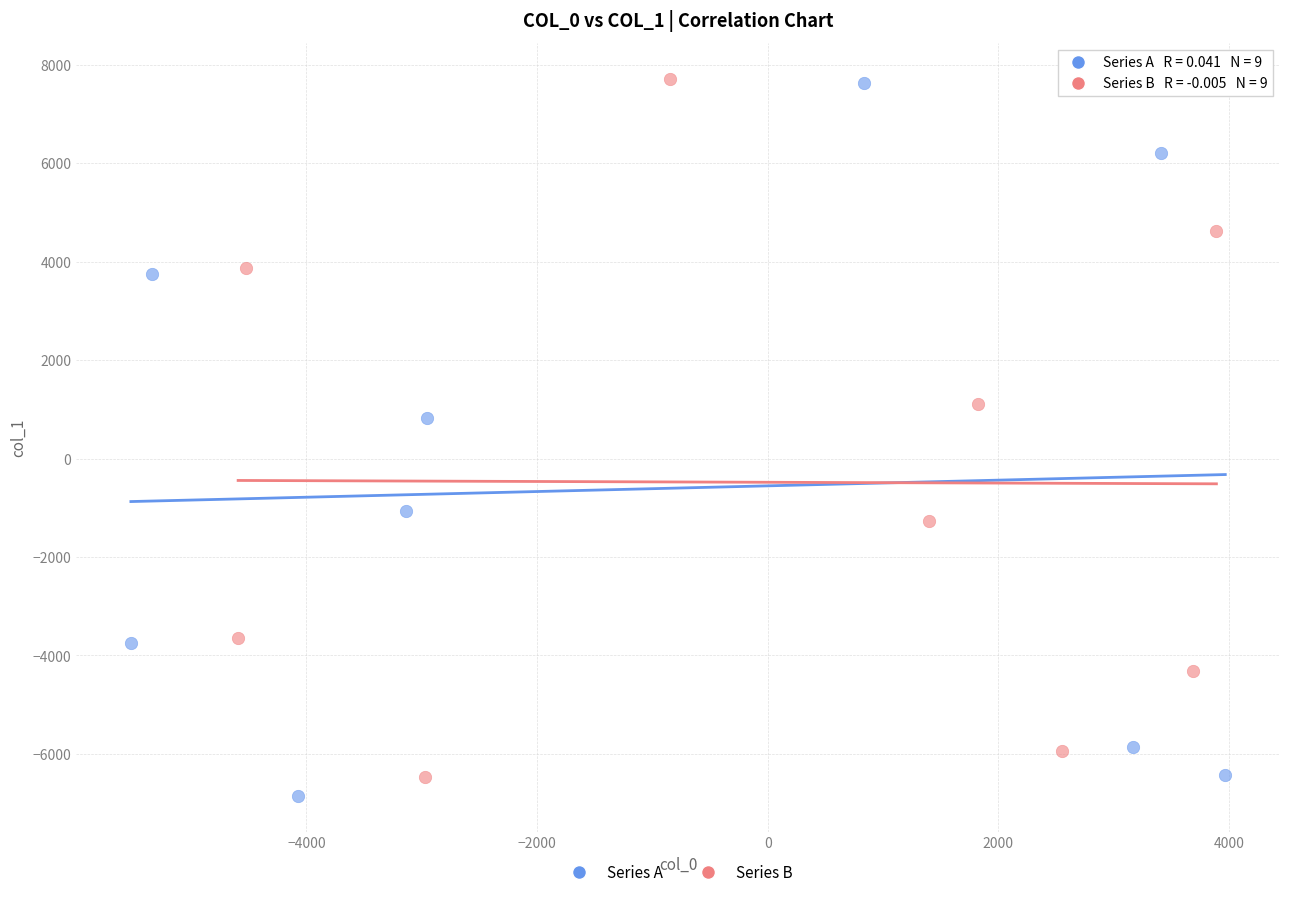

What are all the series names shown in the legend?

Series A, Series B